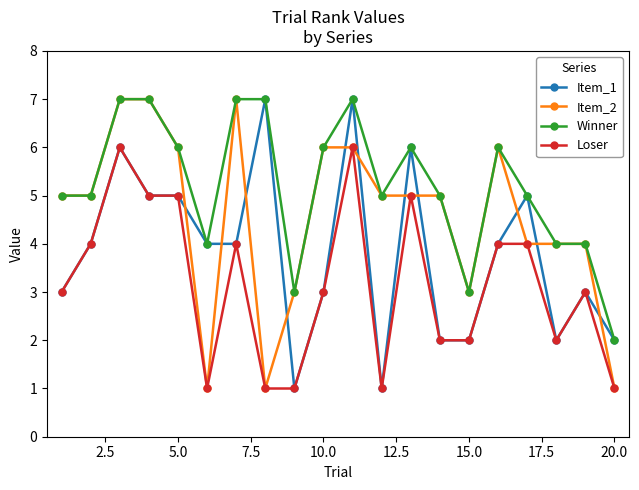

How many lines are shown in the chart?

4